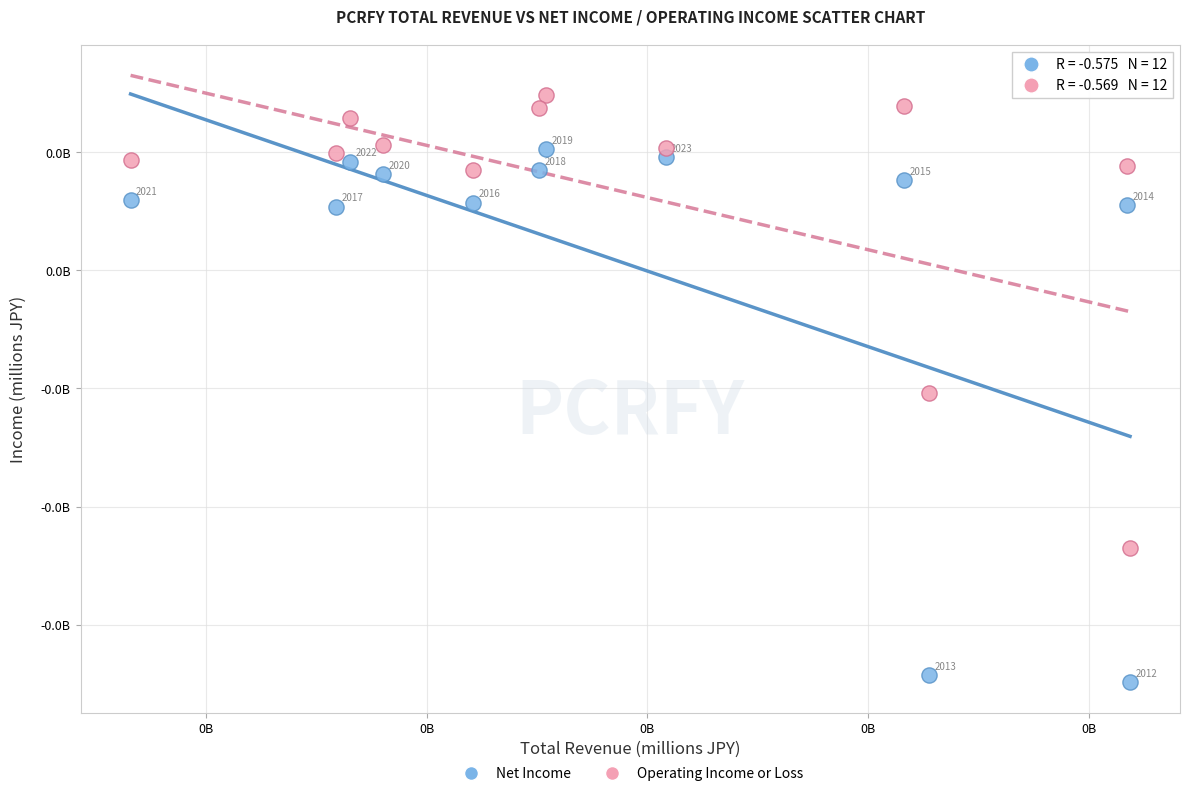

What are all the series names shown in the legend?

Net Income, Operating Income or Loss